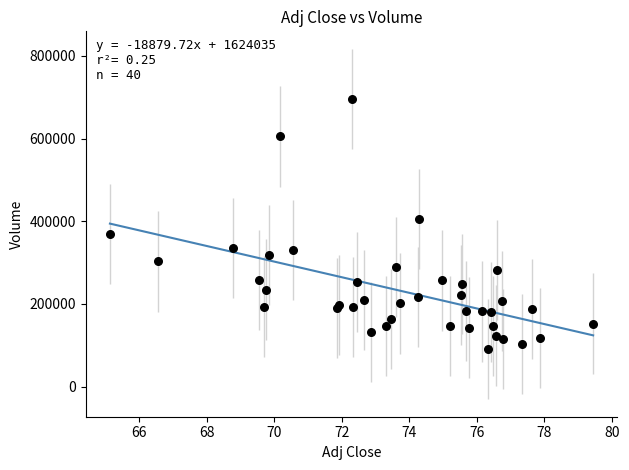

What Y value in the scatter plot is closest to 393400?

406300